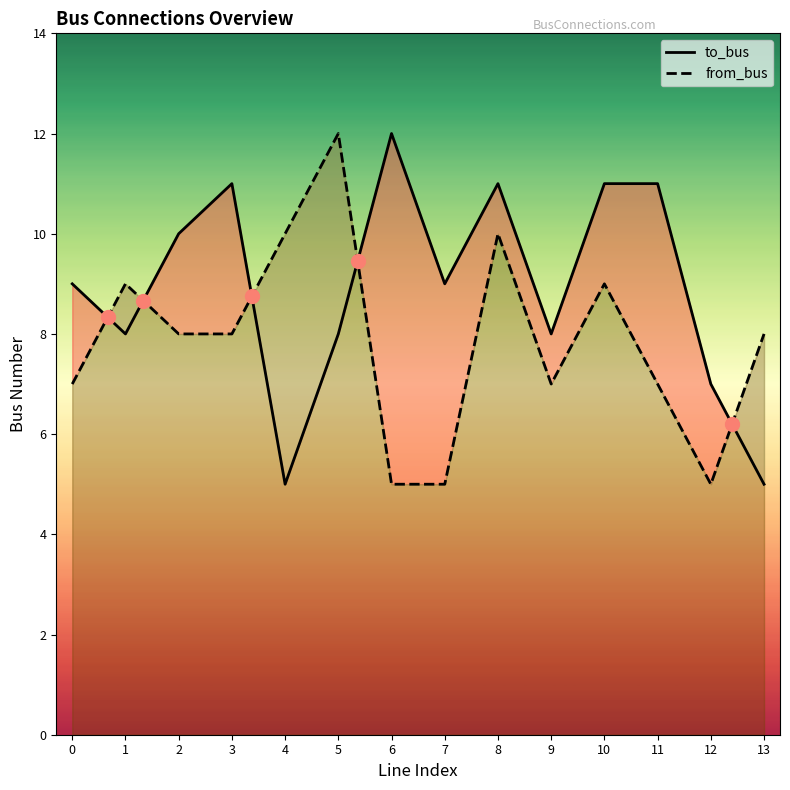

Count the from_bus values in the range 7 to 9.

8